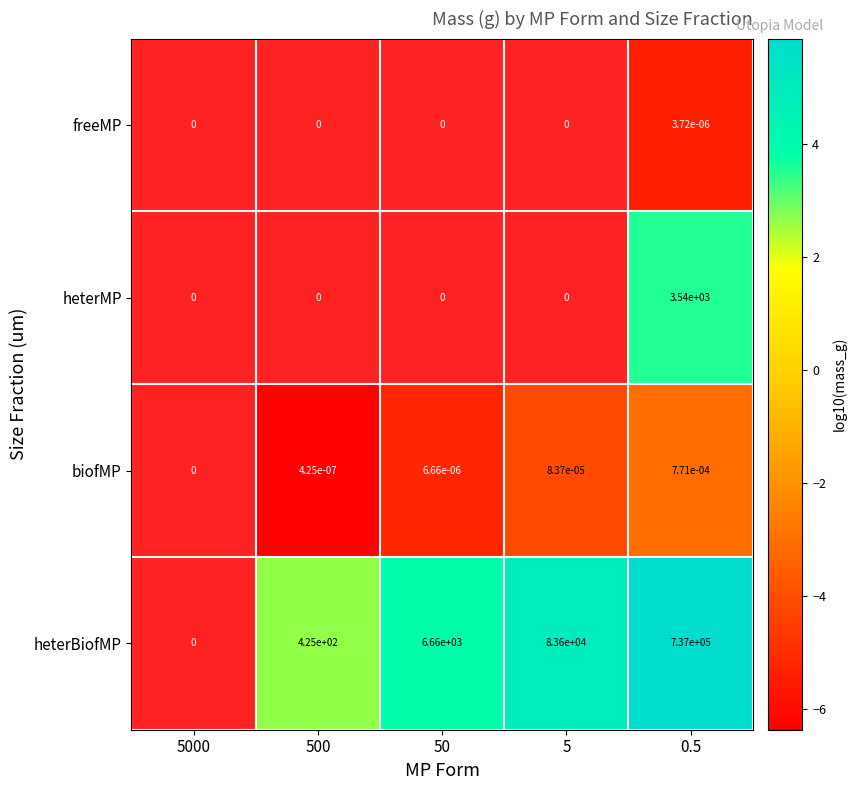

The value of heterMP at 0.5 is 3540.0. True or false?

True